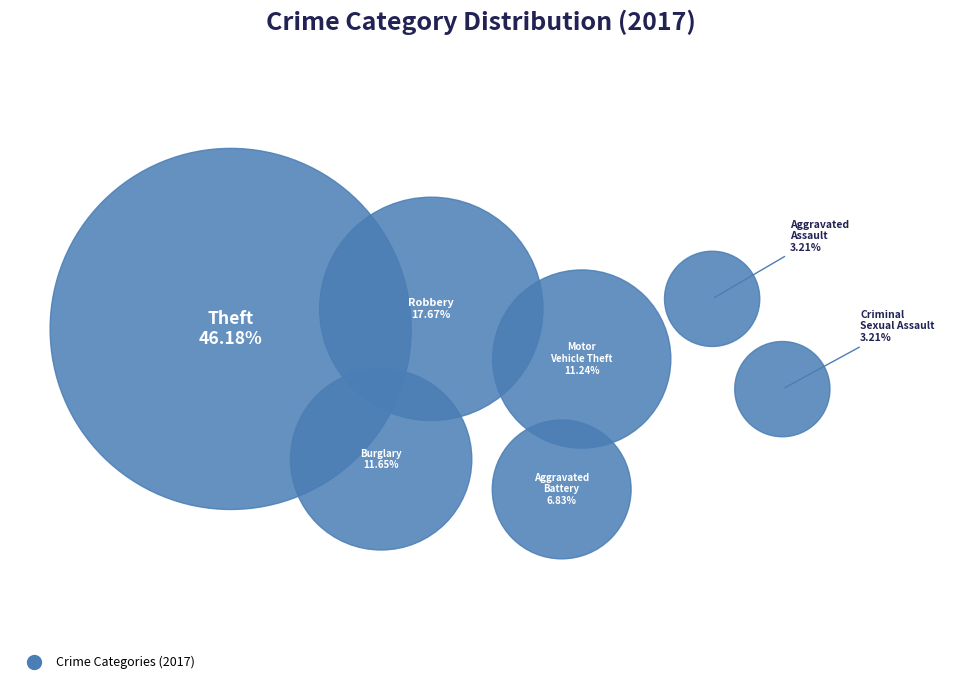

The Motor Vehicle Theft slice represents 11% of the pie. True or false?

True